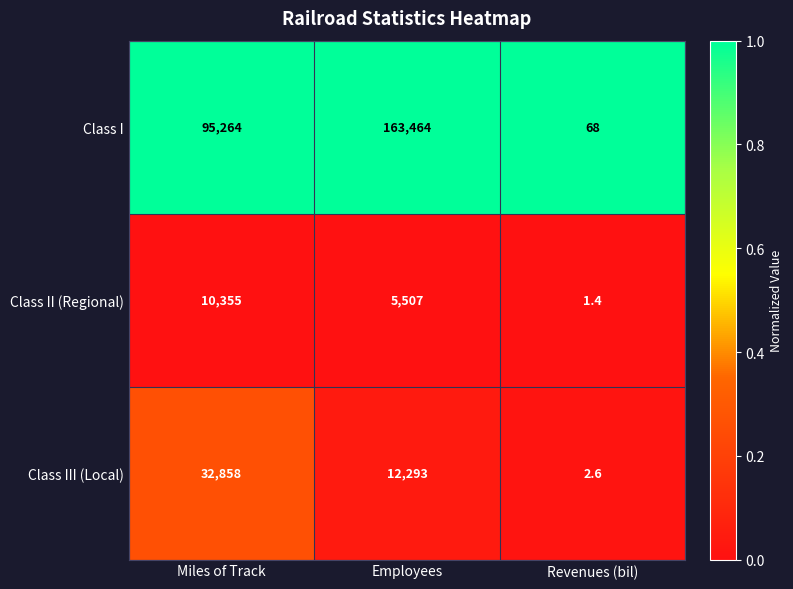

Which series has the largest range (max minus min)?

Class I